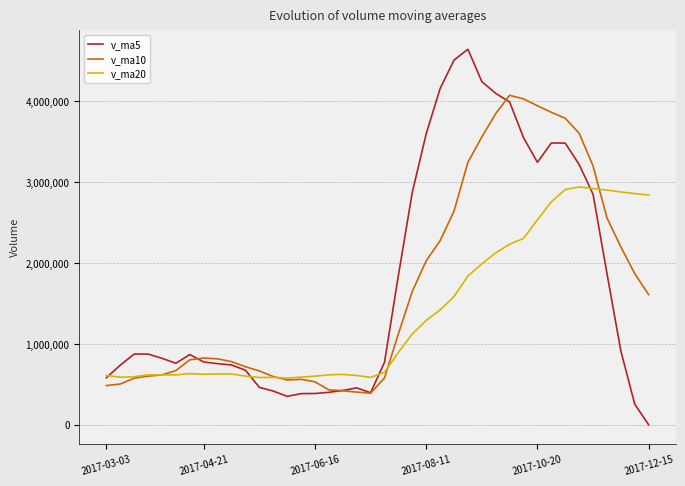

Rank the series by their maximum value, from highest to lowest.

v_ma5, v_ma10, v_ma20